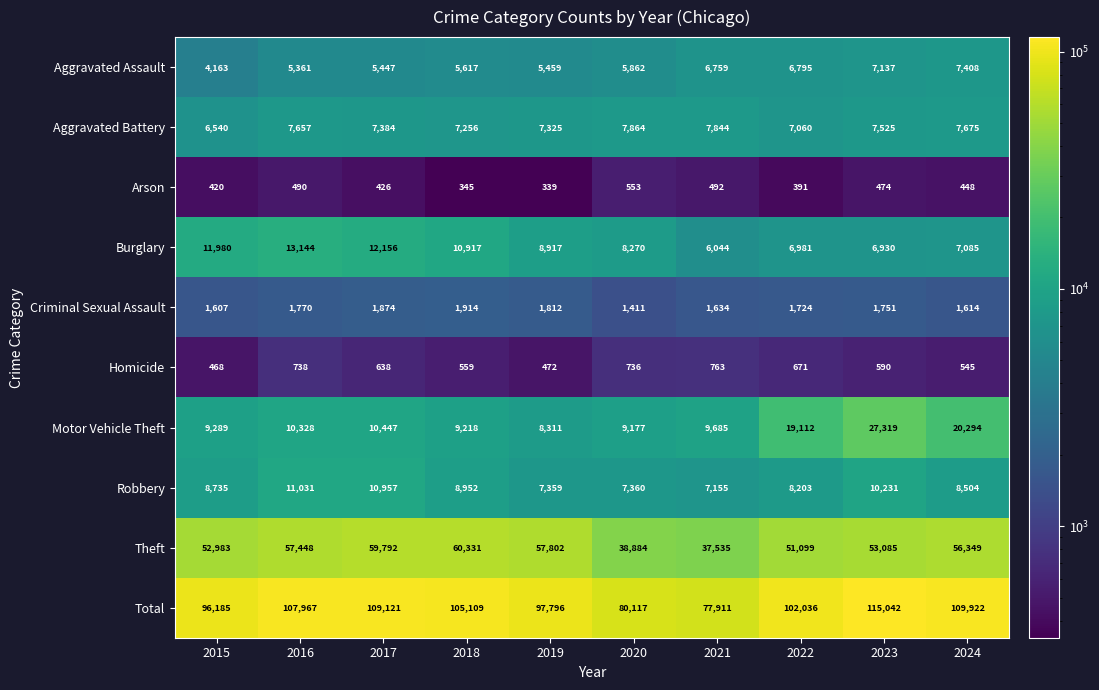

What is the maximum value for Aggravated Assault?

7408